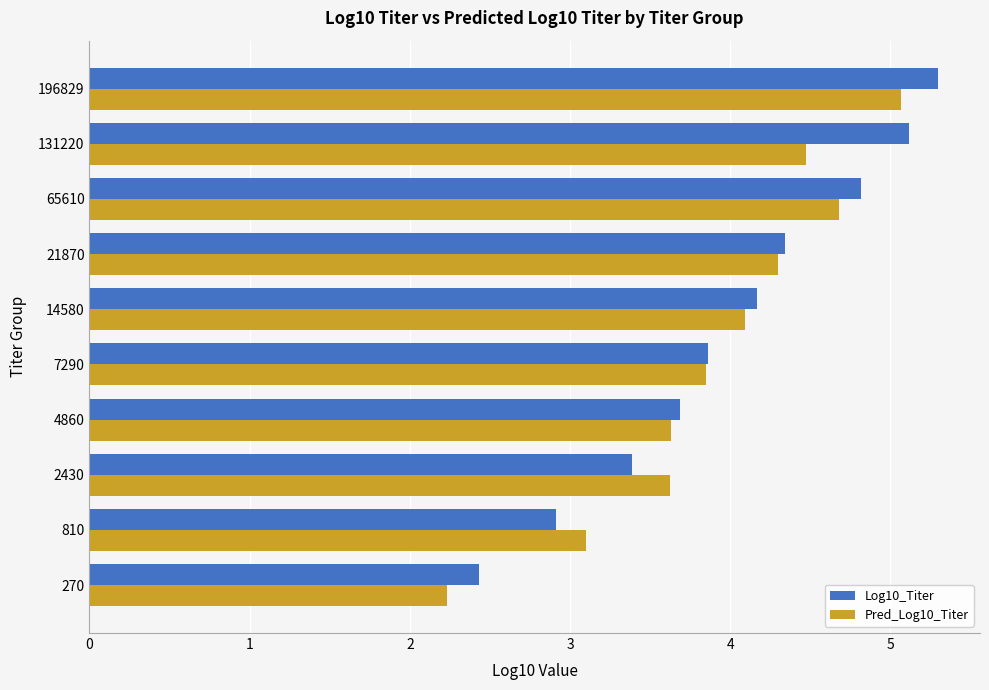

At which category is the sum across all series the highest?

196829